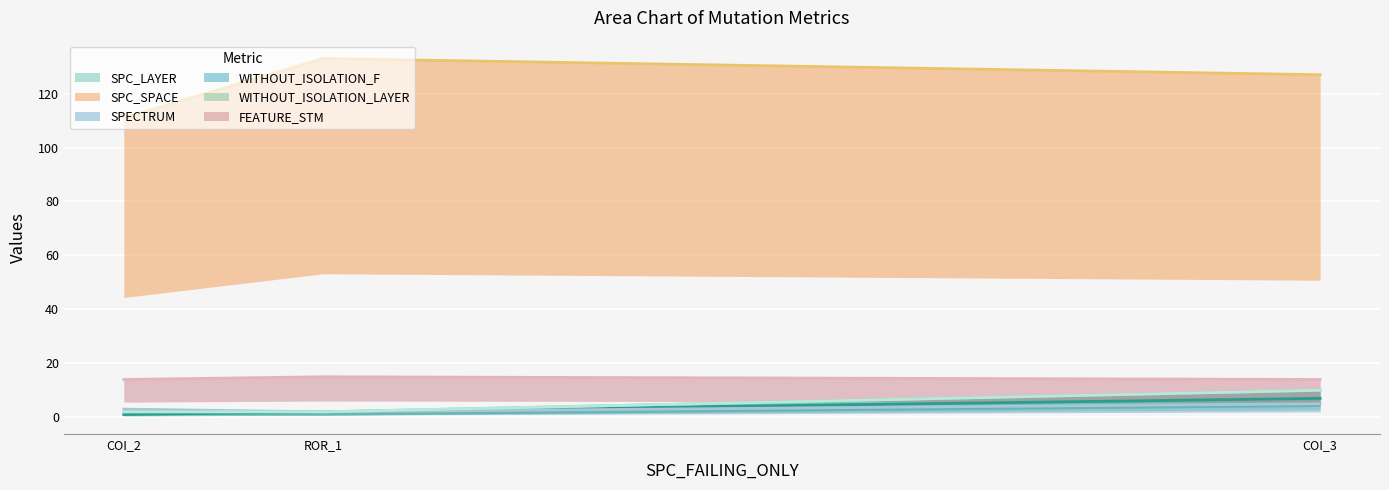

The value of SPECTRUM at AutoResponder.EmailSystem.Client.COI_2 is 3. True or false?

True